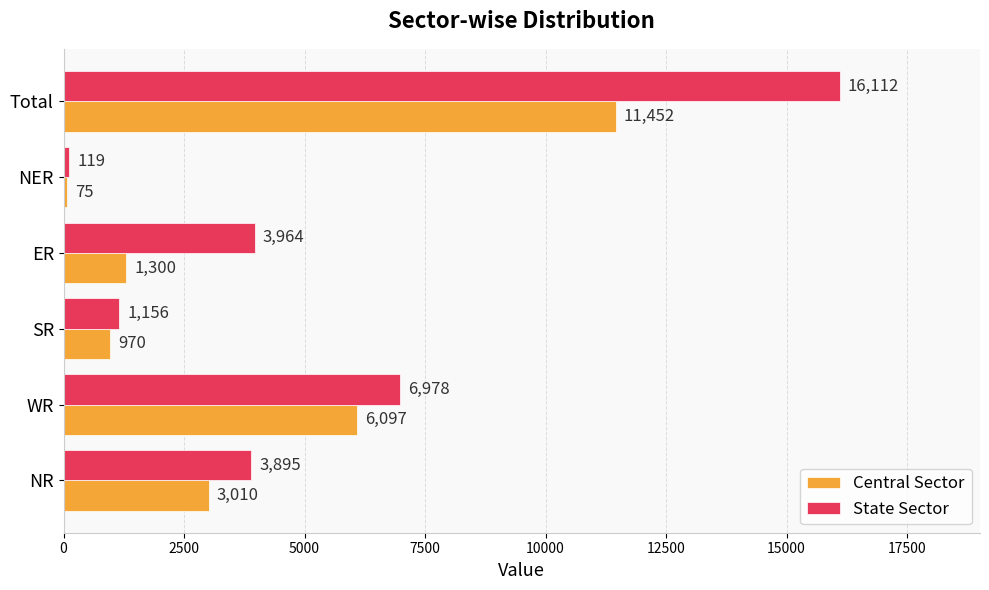

Rank the categories by State Sector value from lowest to highest.

NER, SR, NR, ER, WR, Total